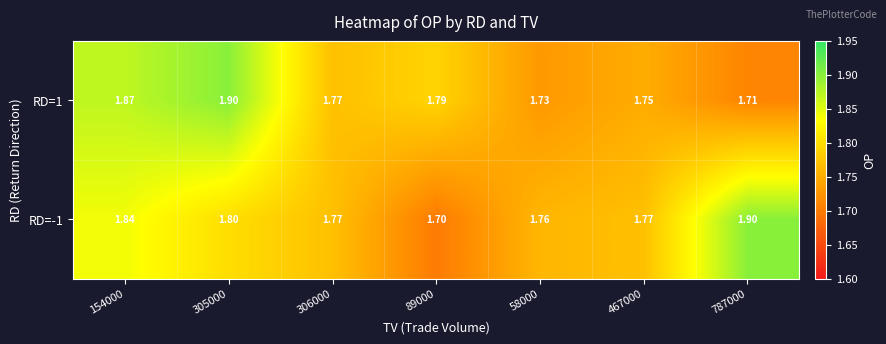

Which series has the widest spread of values?

RD=-1